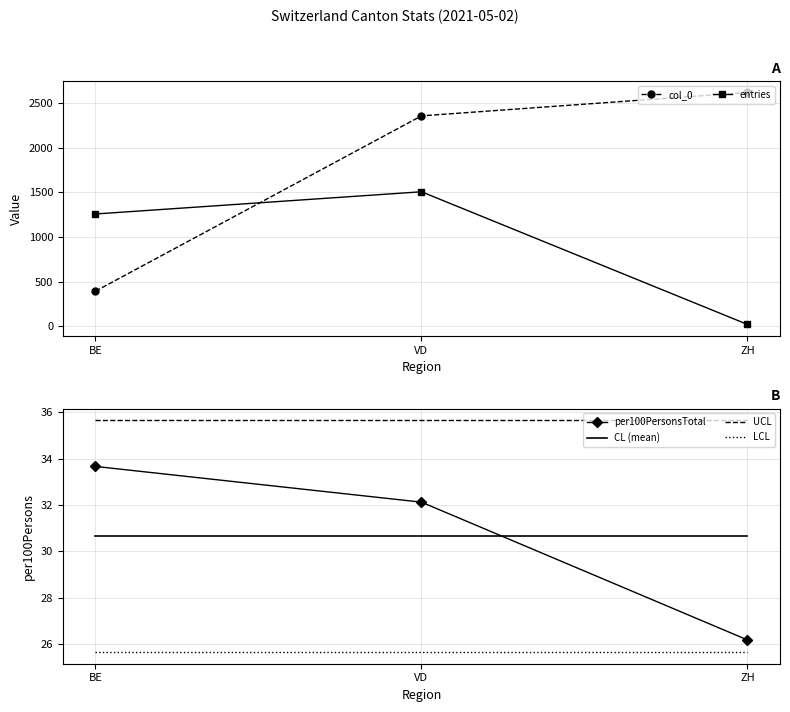

What is the spread (max minus min) of values at ZH?

2600.0